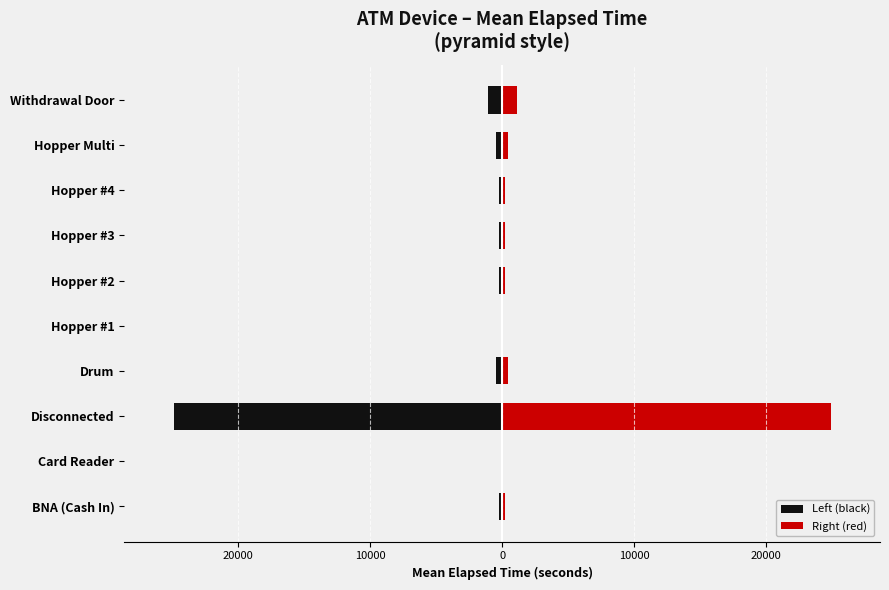

What is the average value of the Left (black) series?

-2794